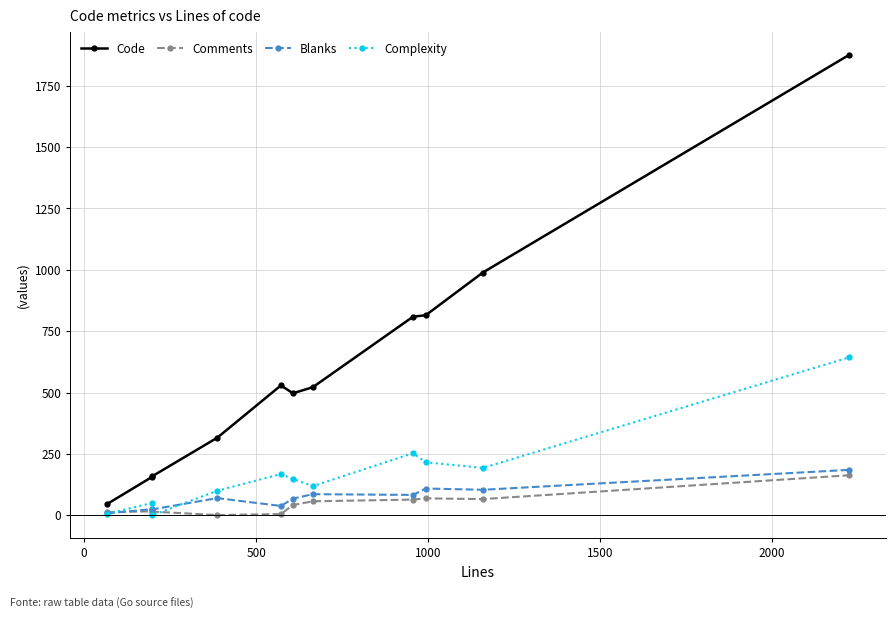

True or false: Blanks and Code intersect in this chart.

False